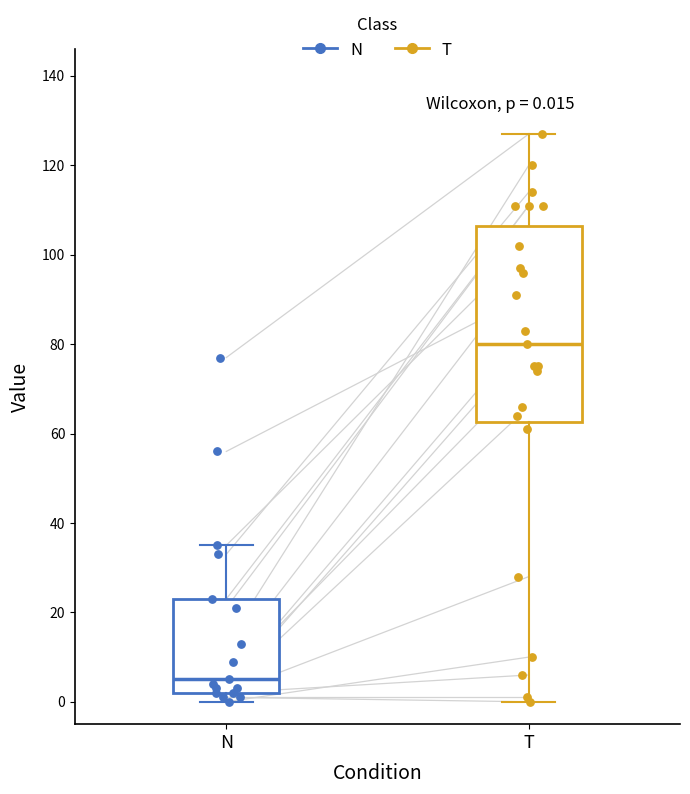

Which box has the lowest median line?

N